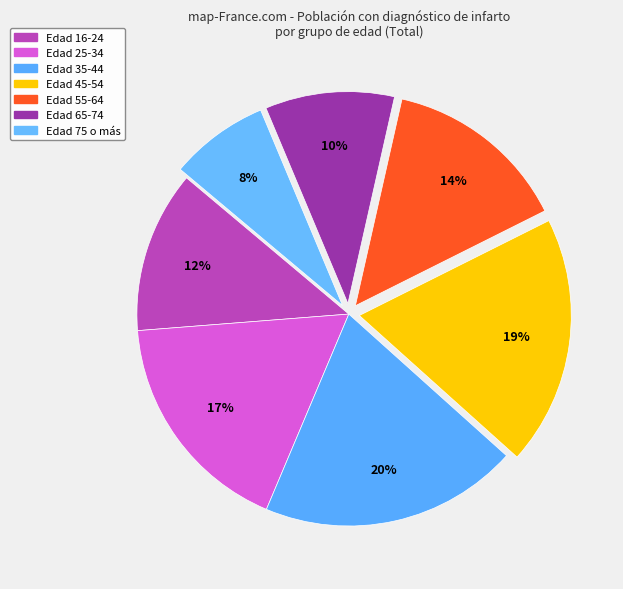

What is the smallest slice in the pie chart?

75 o más